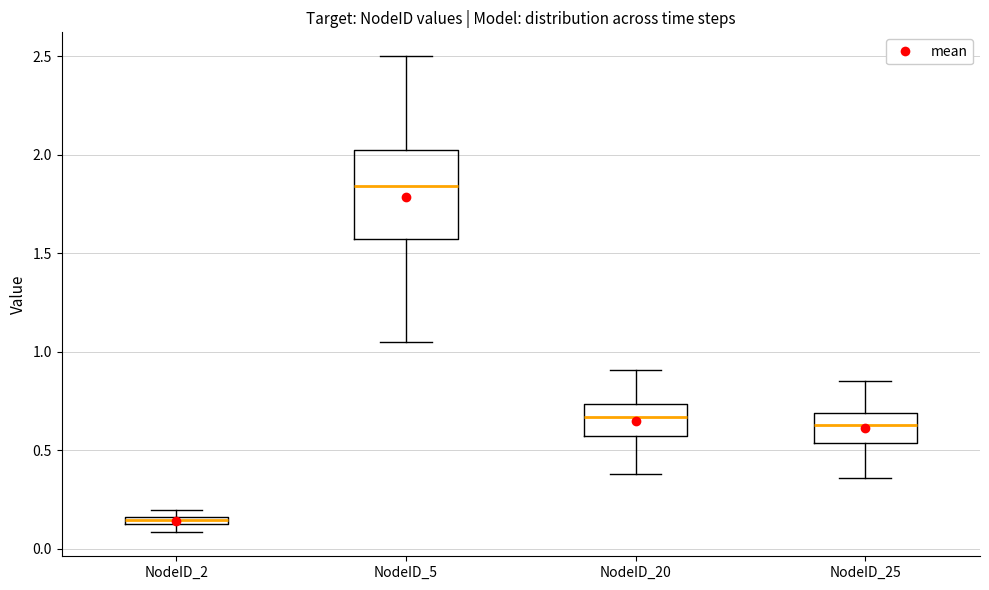

Which box's median line is the highest?

NodeID_5